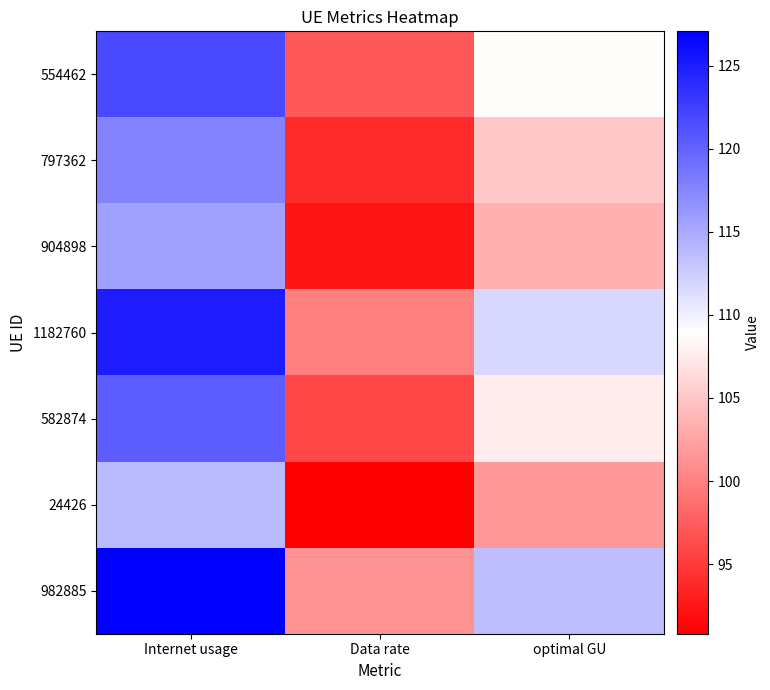

Which series has the largest range (max minus min)?

982885